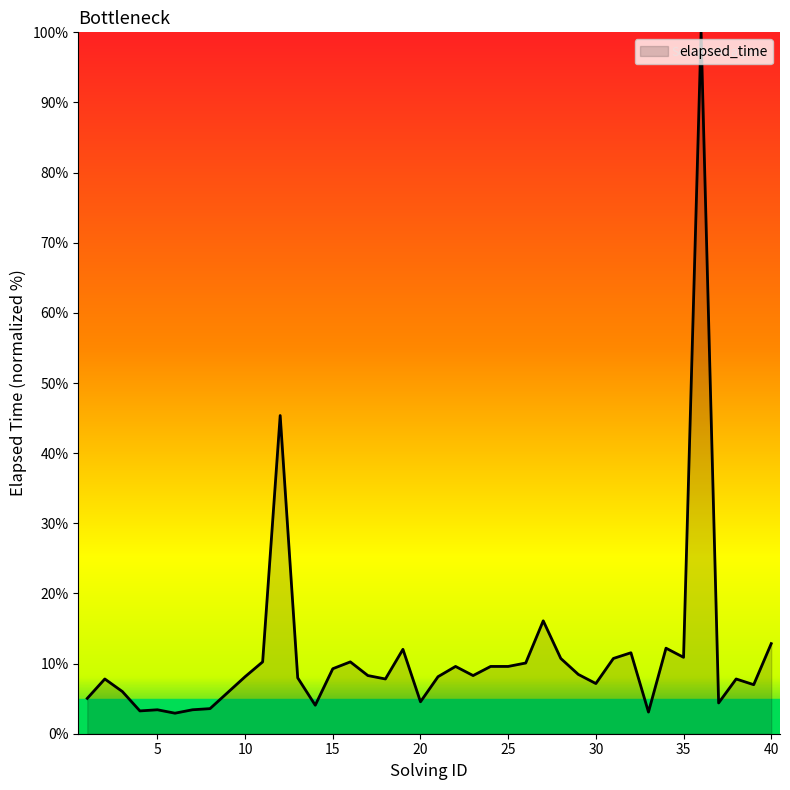

What is the greatest value displayed?

100.0